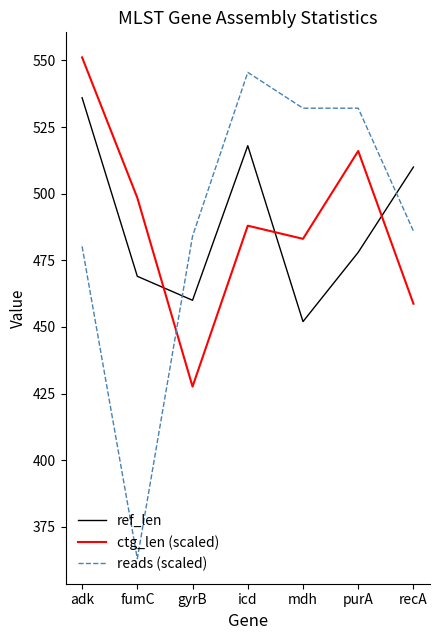

What is the total value across all series at gyrB?

1371.7